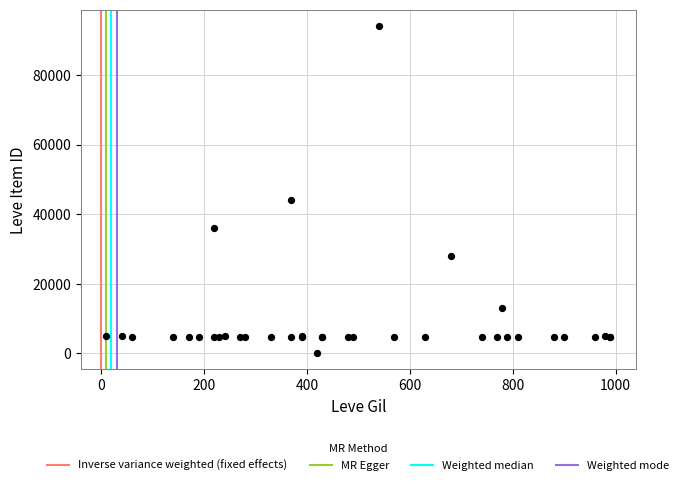

What Y value in the scatter plot is closest to 47103?

43974